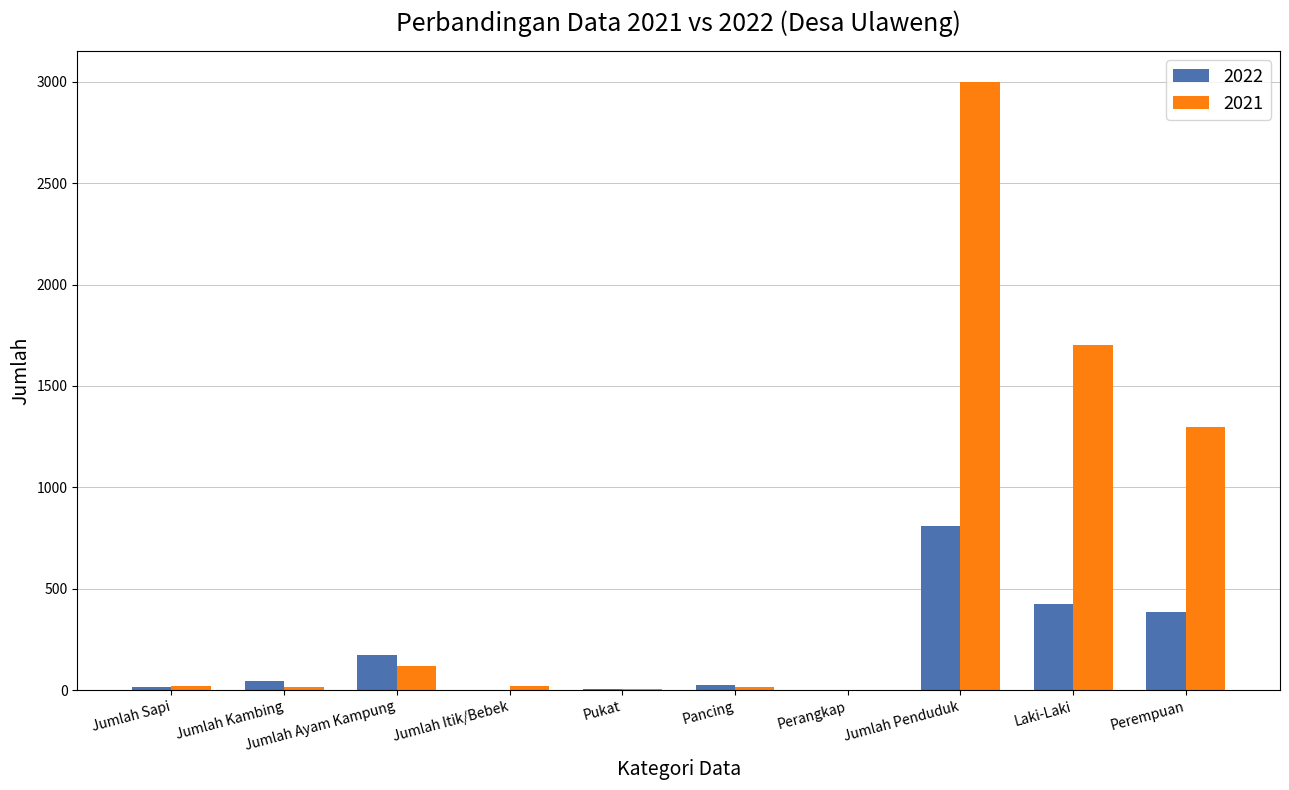

Which label corresponds to the largest value in the chart?

Jumlah Penduduk